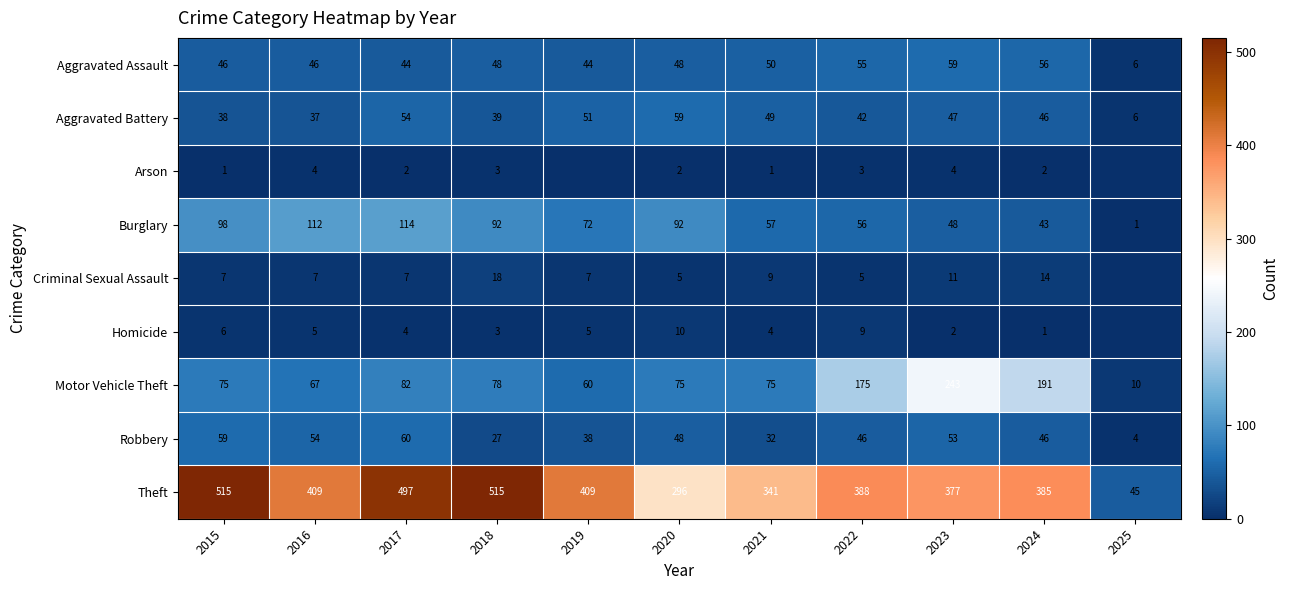

What is the sum of all Motor Vehicle Theft values?

1131